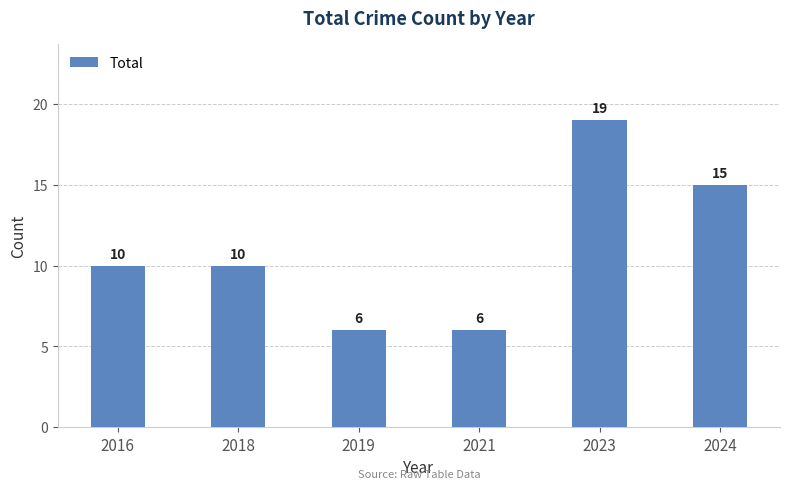

Reading right to left, extract all data points from this chart.

2024=15	2023=19	2021=6	2019=6	2018=10	2016=10